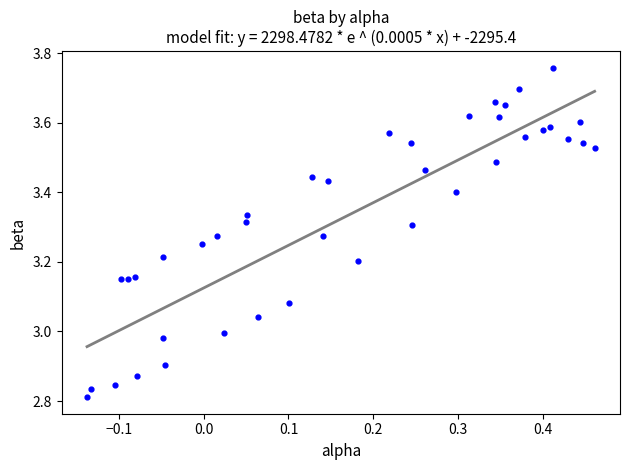

What is the range of Y values (max minus min)?

0.9